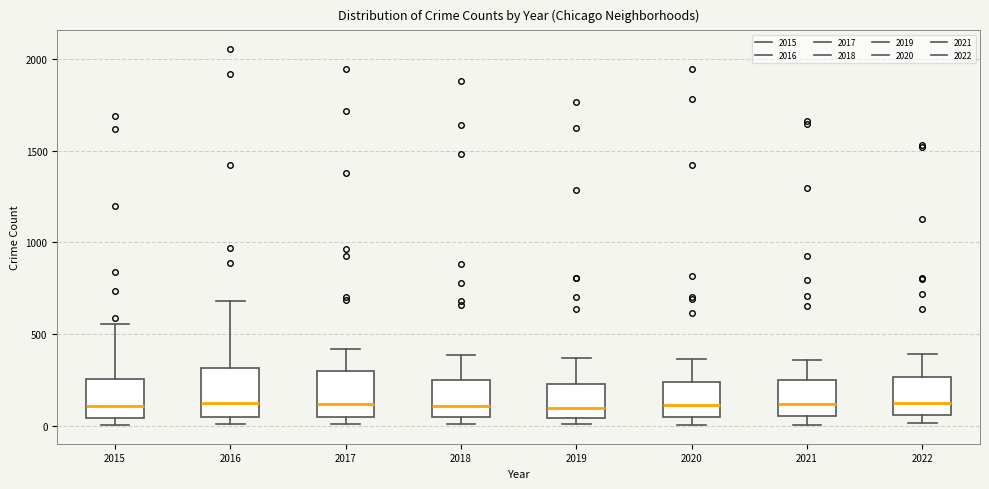

Reading left to right, read every box against the y-axis: the position of its median line, the range the box covers, and the ends of its whiskers. The values are not printed on the chart, so give them approximately, as read against the axis.

2015: median 100, box 50 to 250, whiskers 0 to 550
2016: median 100, box 50 to 300, whiskers 0 to 700
2017: median 100, box 50 to 300, whiskers 0 to 400
2018: median 100, box 50 to 250, whiskers 0 to 400
2019: median 100, box 50 to 250, whiskers 0 to 350
2020: median 100, box 50 to 250, whiskers 0 to 350
2021: median 100, box 50 to 250, whiskers 0 to 350
2022: median 100, box 50 to 250, whiskers 0 to 400